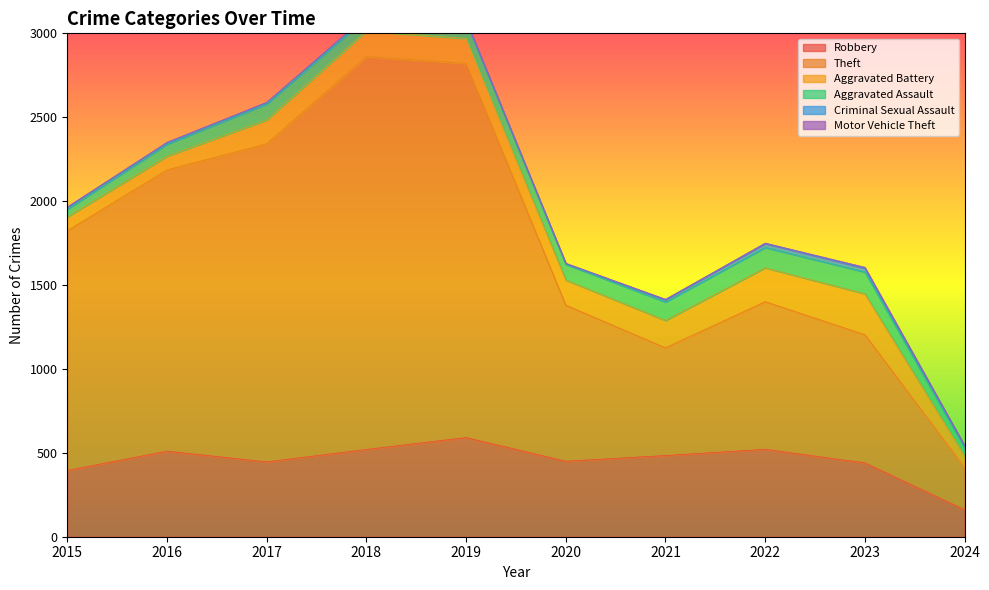

What is the difference between the second highest and minimum values in the Criminal Sexual Assault series?

19